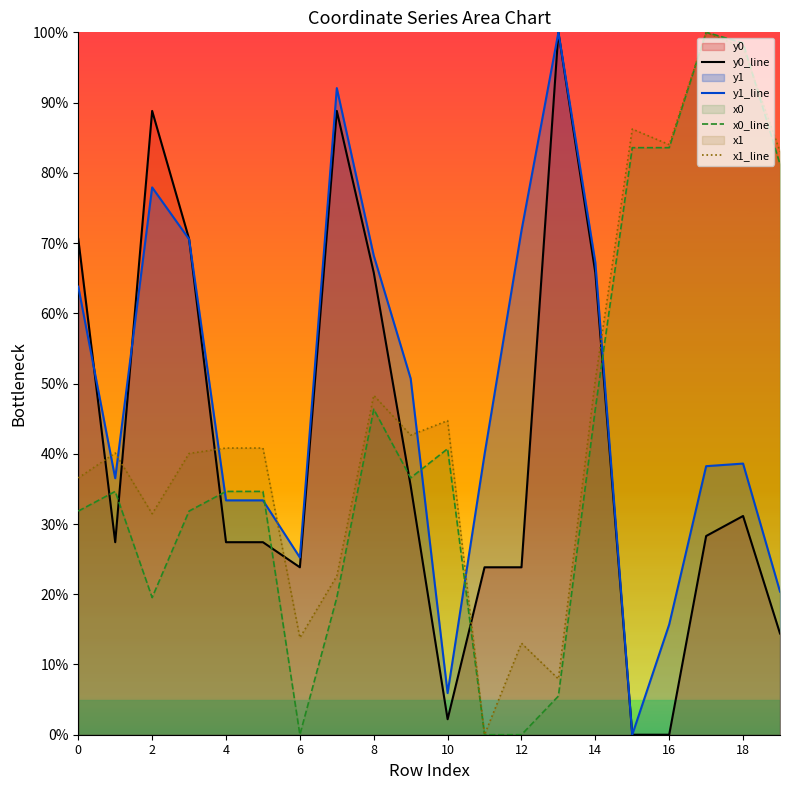

What is the total value across all series at 6?

62.9